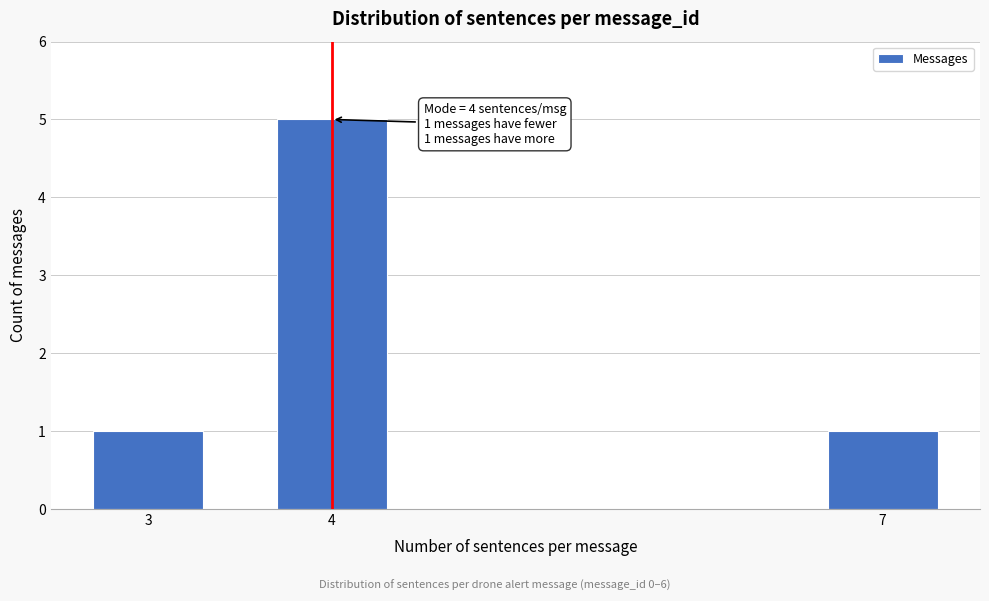

Reading left to right, extract all data points from this chart.

3=1	4=5	7=1